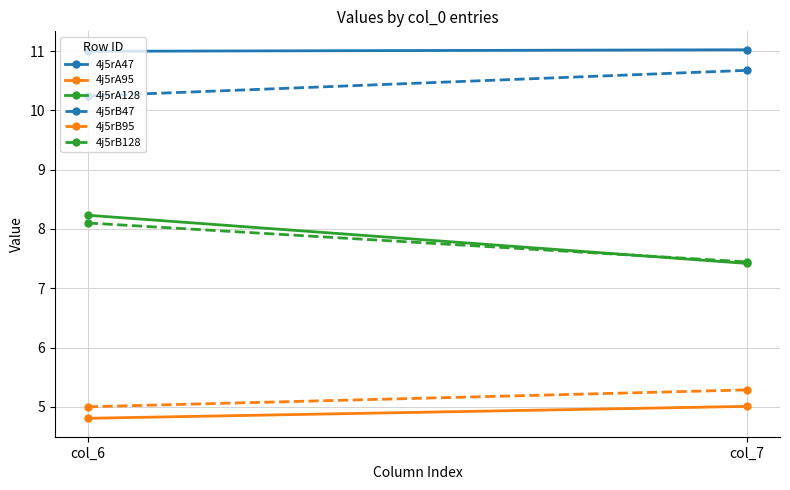

Reading left to right, what are all the values shown in this chart?

4j5rA47: 11.0	11.0
4j5rA95: 4.8	5.0
4j5rA128: 8.2	7.4
4j5rB47: 10.2	10.7
4j5rB95: 5.0	5.3
4j5rB128: 8.1	7.4